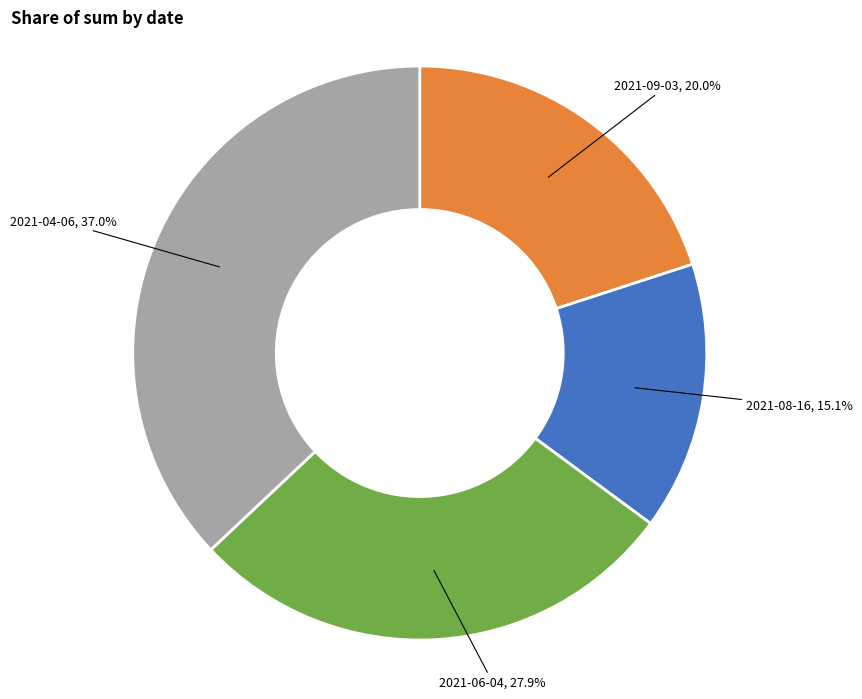

To the nearest percent, what is the difference between the largest and smallest slice percentages?

22%